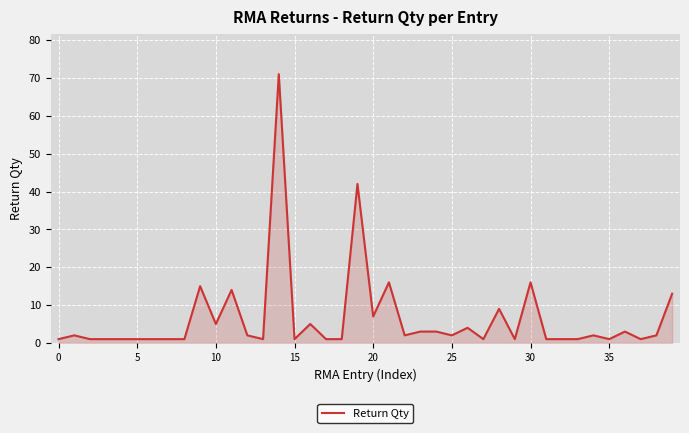

What is the greatest value displayed?

71